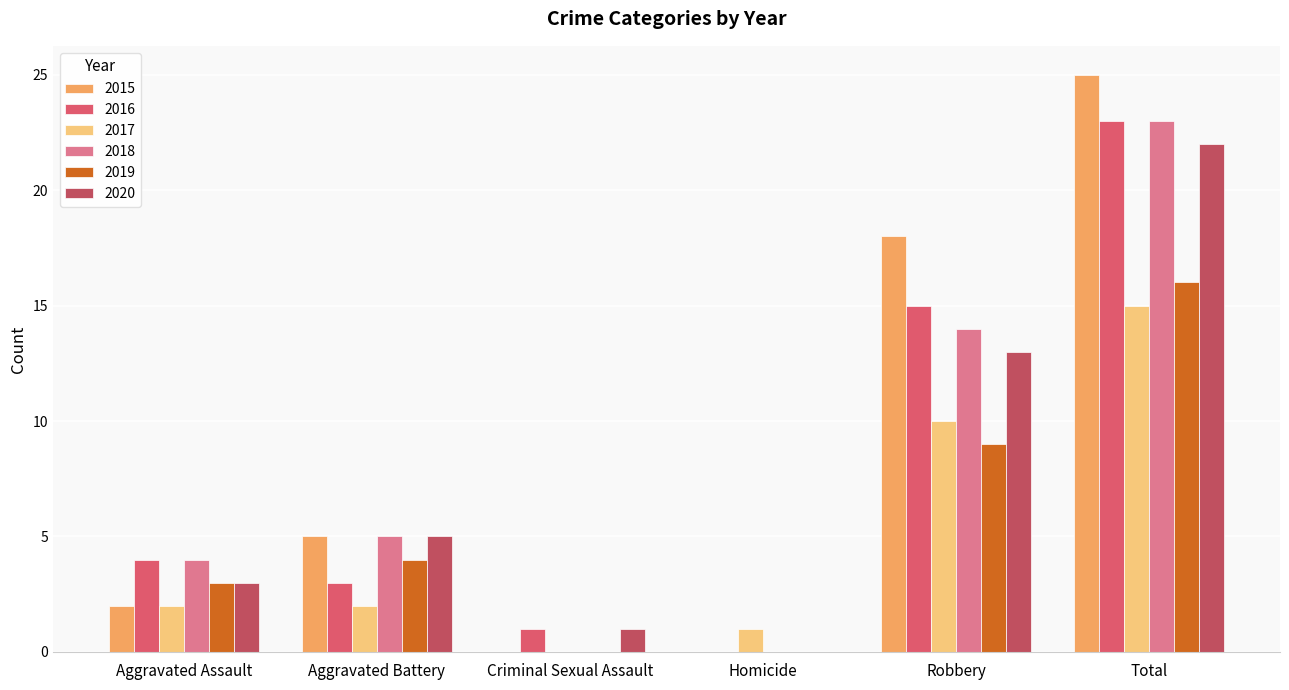

Are the bars grouped side by side (vs. stacked)?

Yes